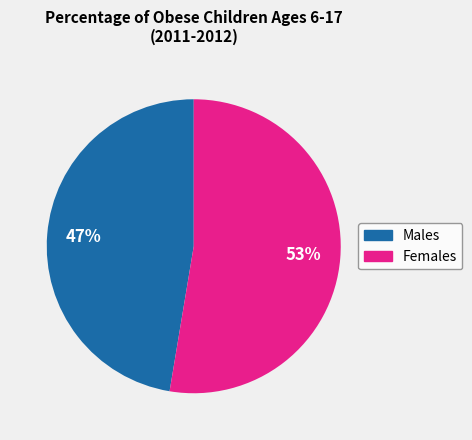

Is there a majority slice in this chart?

Yes